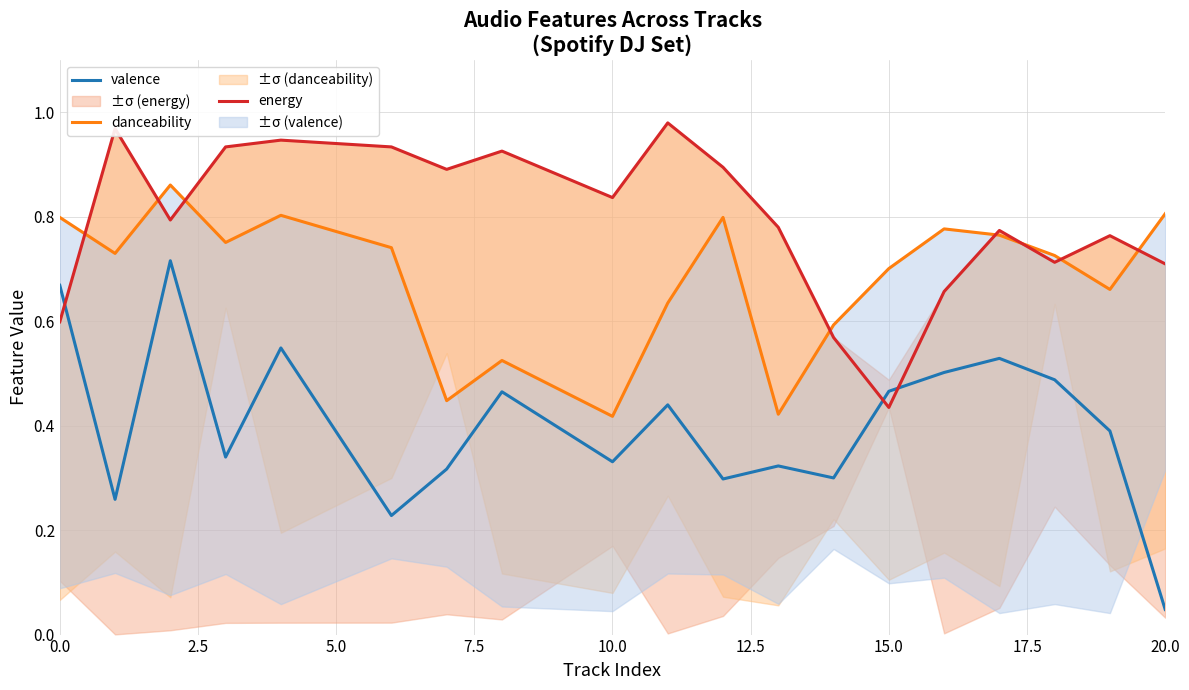

Which category has the lowest value in the valence series?

20.0